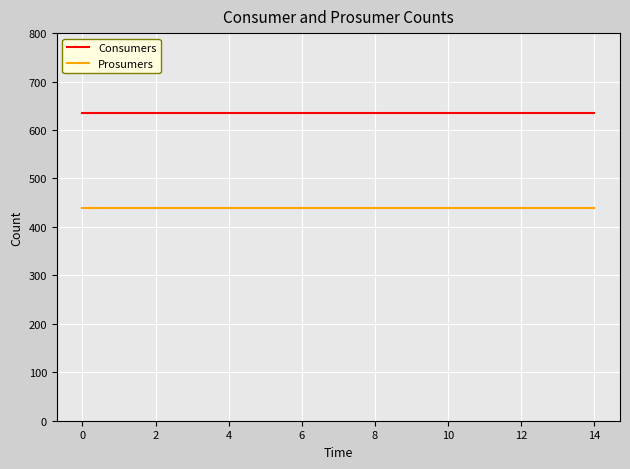

Which series has the largest total across all categories?

Consumers